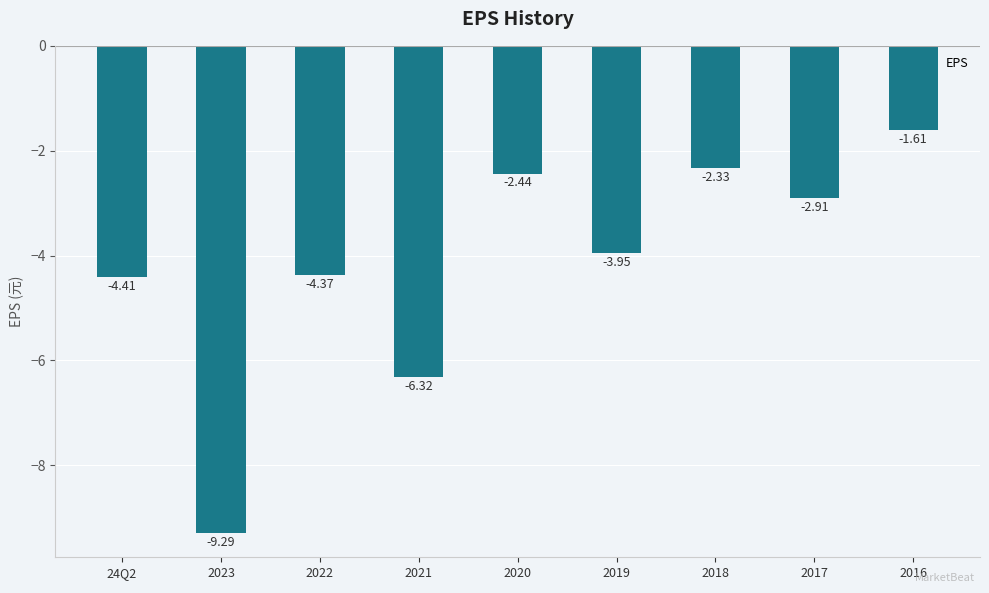

What is the label of the 3rd bar from the right?

2018